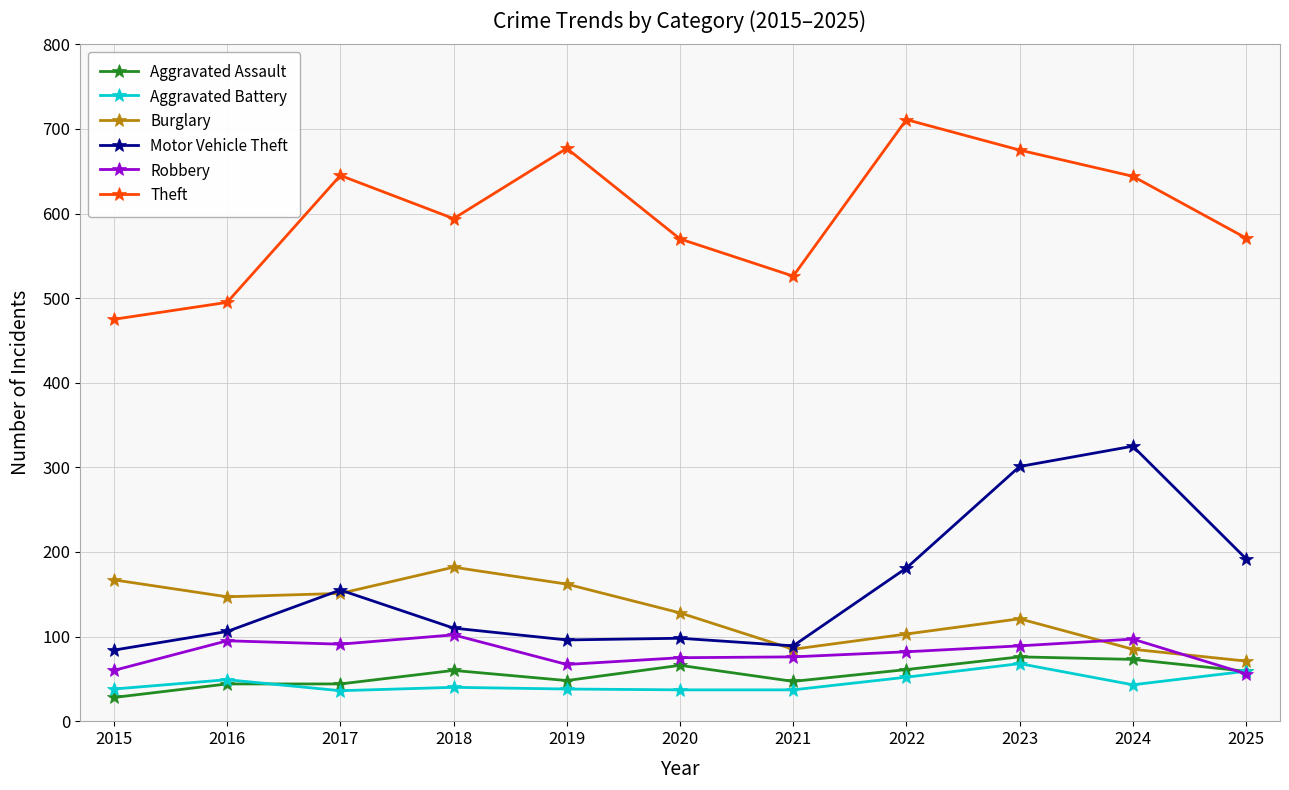

What is the difference between the highest and lowest values at 2022?

659